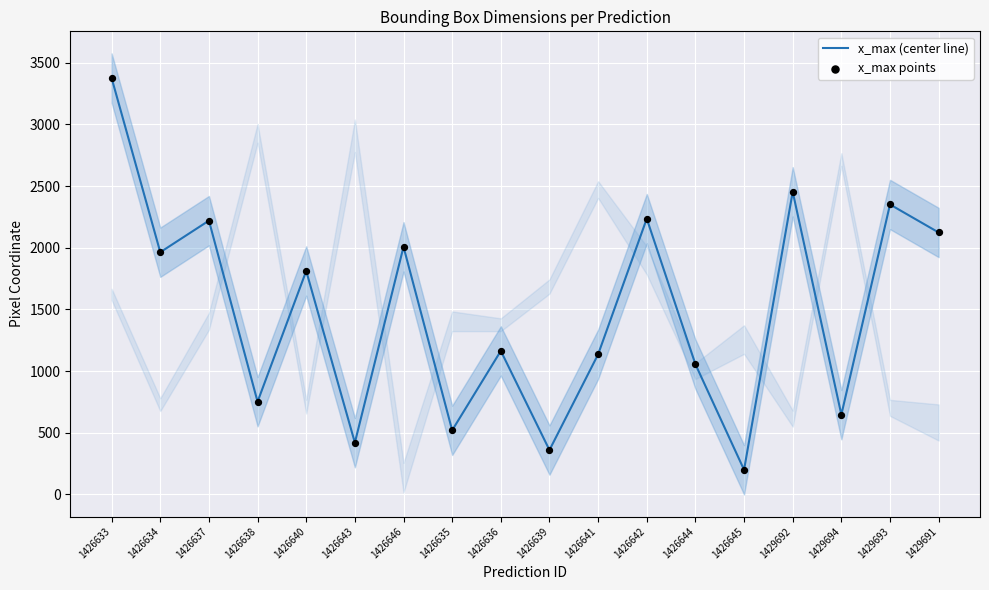

Which series has the largest total across all categories?

x_max (center line)